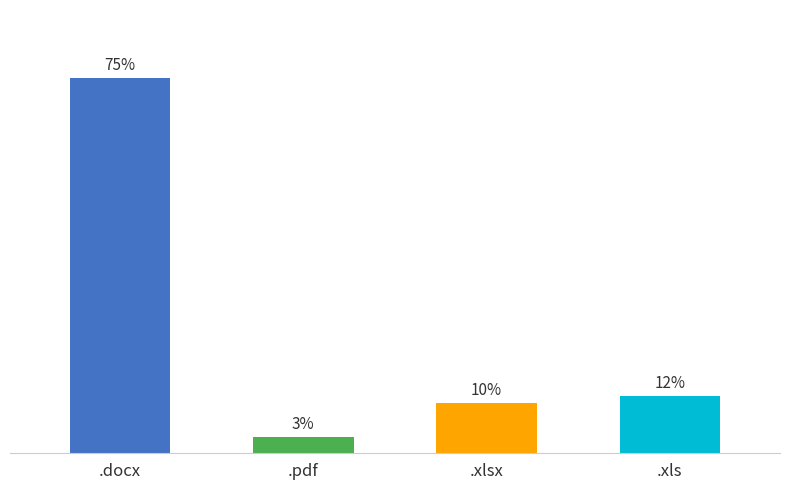

Are the bars horizontal?

No